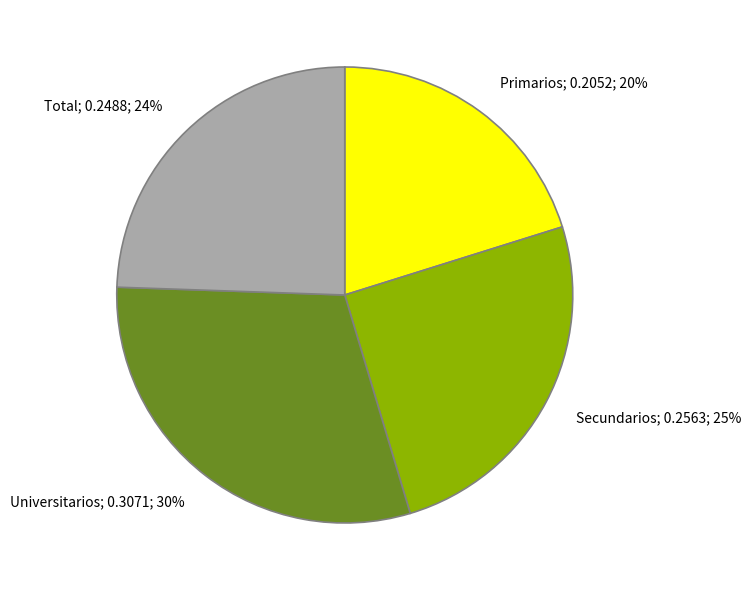

Rank the categories by value from lowest to highest.

Primarios, Total, Secundarios, Universitarios